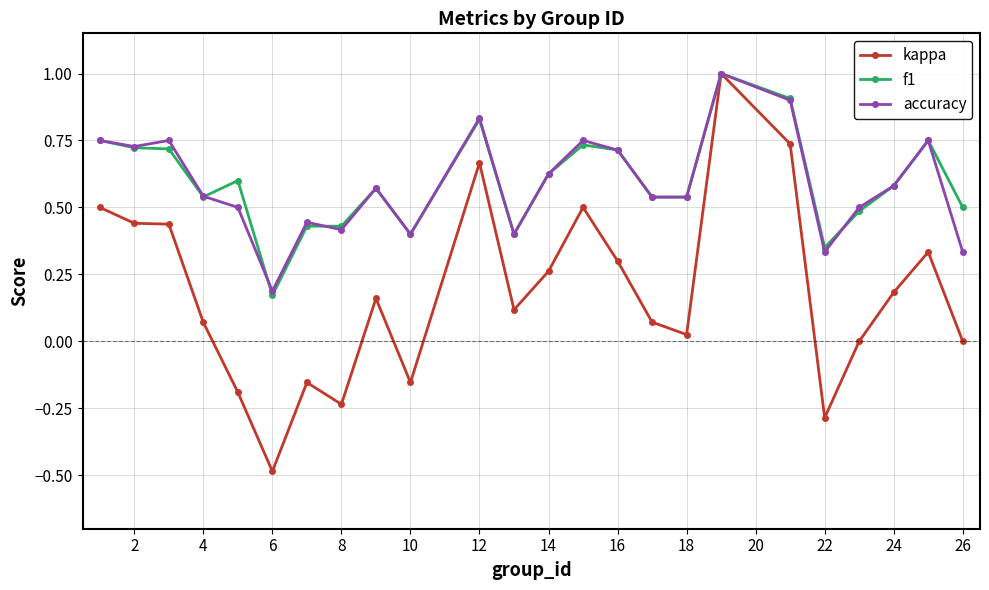

What is the maximum value for kappa?

1.0